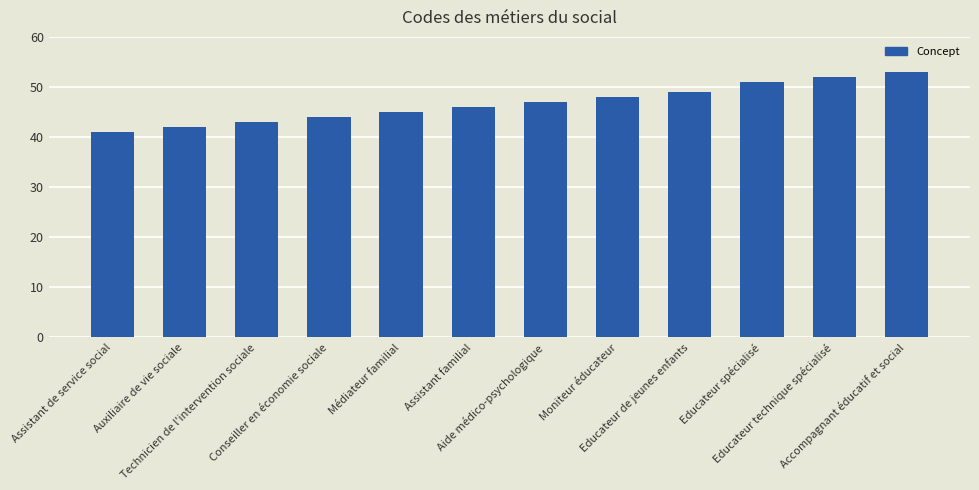

What position from the right is Moniteur éducateur?

5